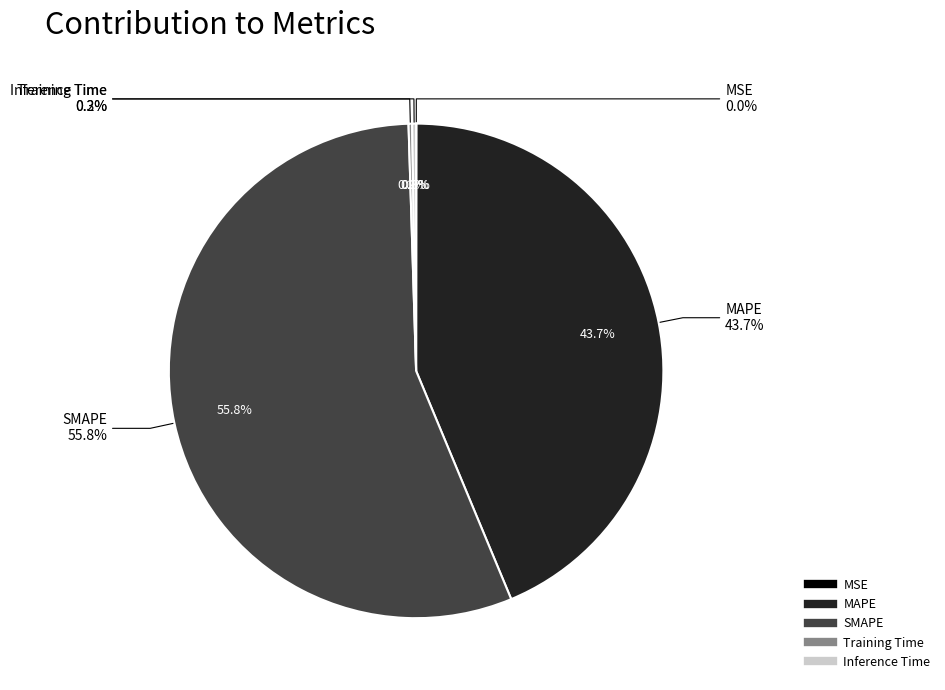

Does SMAPE represent more than half of the total?

Yes